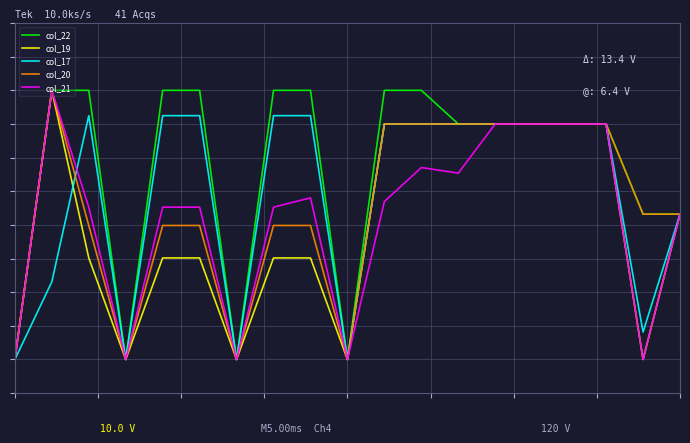

Reading right to left, what are all the values shown in this chart?

col_22: 18=216.0	17=216.0	16=350.0	15=350.0	14=350.0	13=350.0	12=350.0	11=400.0	10=400.0	9=0.0	8=400.0	7=400.0	6=0.0	5=400.0	4=400.0	3=0.0	2=400.0	1=400.0	0=0.0
col_19: 18=216.0	17=0.0	16=350.0	15=350.0	14=350.0	13=350.0	12=350.0	11=350.0	10=350.0	9=0.0	8=151.0	7=151.0	6=0.0	5=151.0	4=151.0	3=0.0	2=151.0	1=400.0	0=0.0
col_17: 18=216.0	17=40.8	16=350.0	15=350.0	14=350.0	13=350.0	12=350.0	11=350.0	10=350.0	9=0.0	8=362.4	7=362.4	6=0.0	5=362.4	4=362.4	3=0.0	2=362.4	1=115.4	0=0.0
col_20: 18=216.0	17=216.0	16=350.0	15=350.0	14=350.0	13=350.0	12=350.0	11=350.0	10=350.0	9=0.0	8=199.2	7=199.2	6=0.0	5=199.2	4=199.2	3=0.0	2=199.2	1=400.0	0=0.0
col_21: 18=216.0	17=0.0	16=350.0	15=350.0	14=350.0	13=350.0	12=277.0	11=285.3	10=234.8	9=0.0	8=240.3	7=226.4	6=0.0	5=226.4	4=226.4	3=0.0	2=226.4	1=400.0	0=0.0